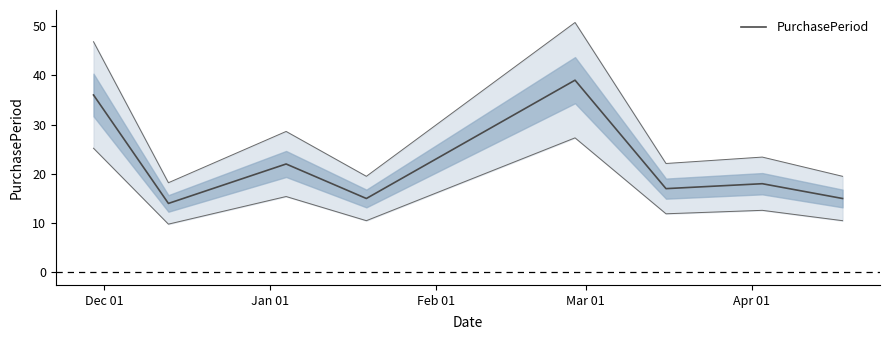

What is the highest value of the PurchasePeriod series?

39